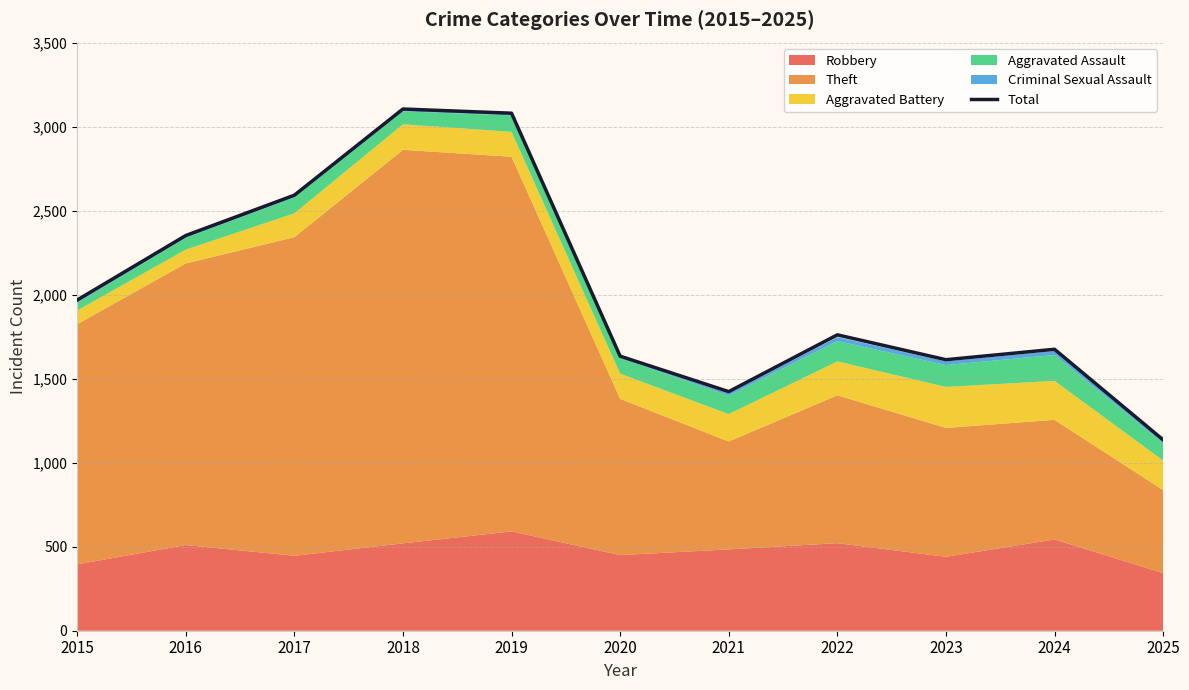

The value at 2020 is 1634. True or false?

True